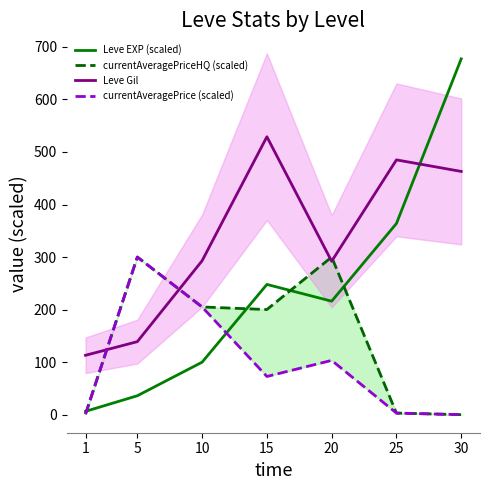

How many times do Leve Gil and currentAveragePrice (scaled) cross each other?

2